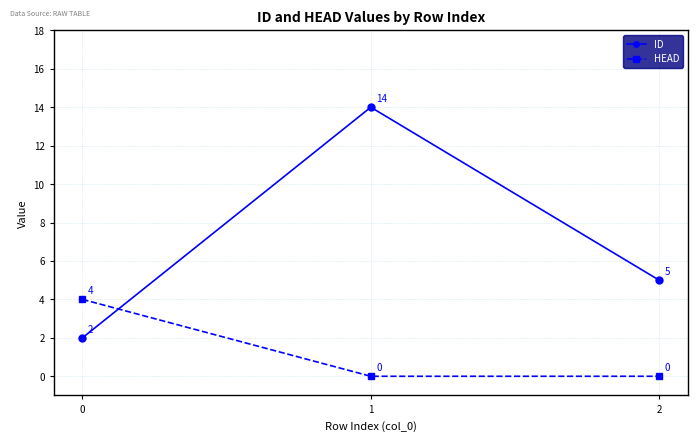

What are all the series names shown in the legend?

ID, HEAD